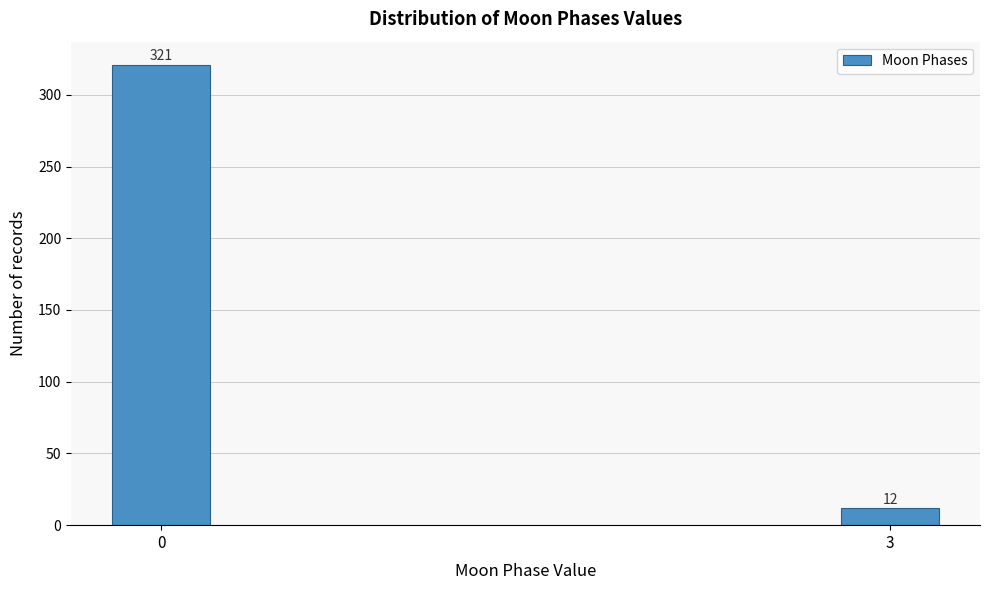

Reading right to left, extract all data points from this chart.

12	321